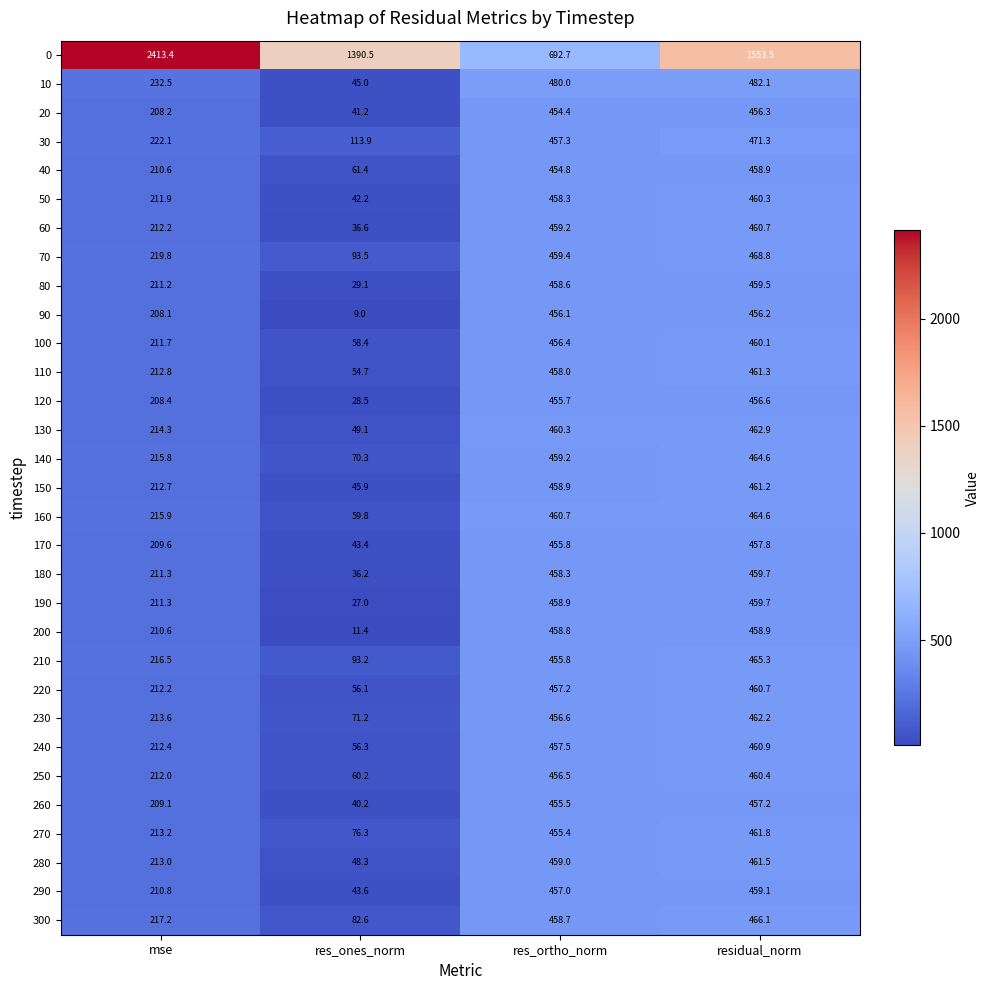

Which series has the widest spread of values?

0